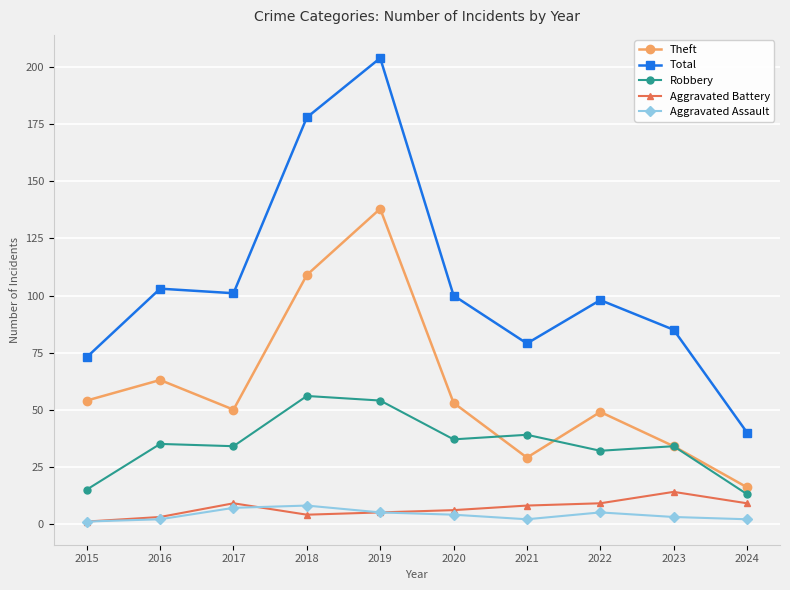

What are all the series names shown in the legend?

Theft, Total, Robbery, Aggravated Battery, Aggravated Assault